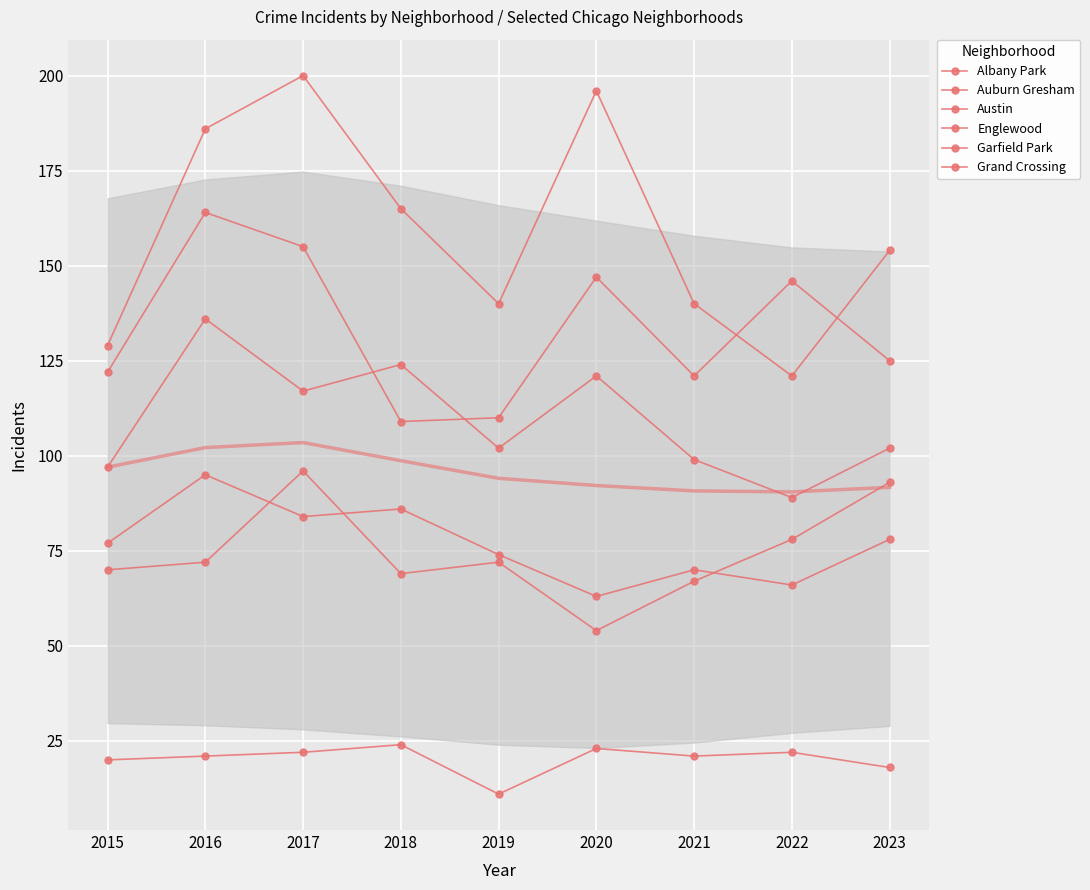

Is it true that Albany Park equals 32 at 2020?

False